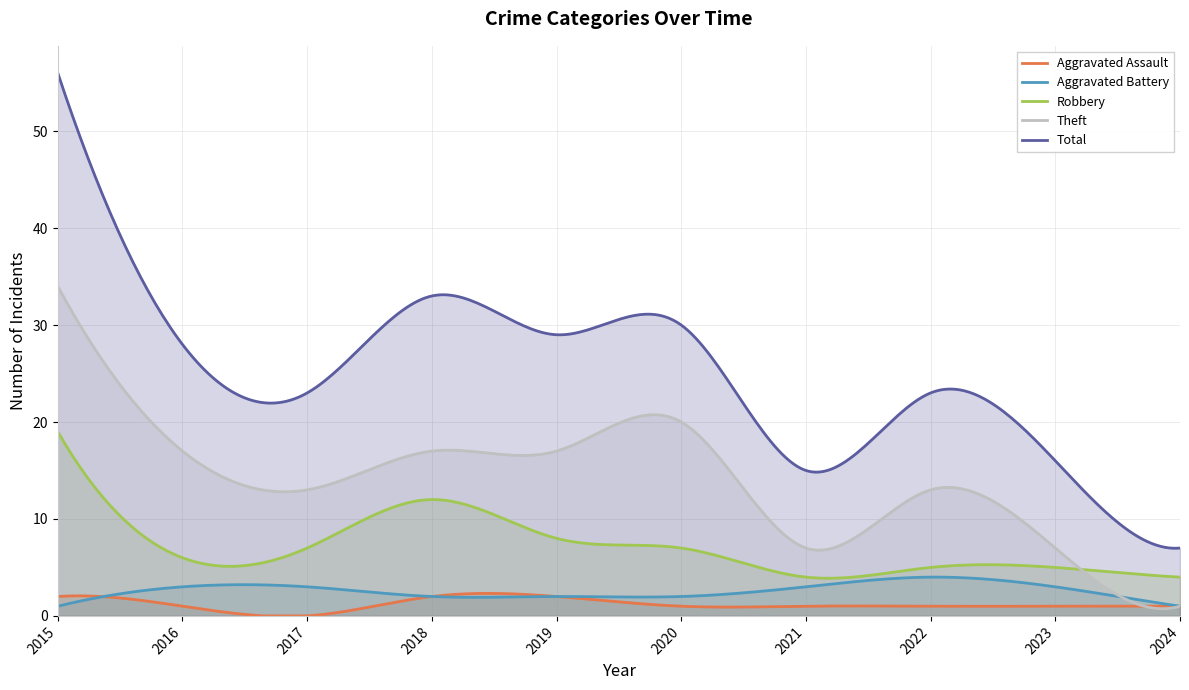

What is the approximate value of Theft at 2022, to the nearest 10?

10